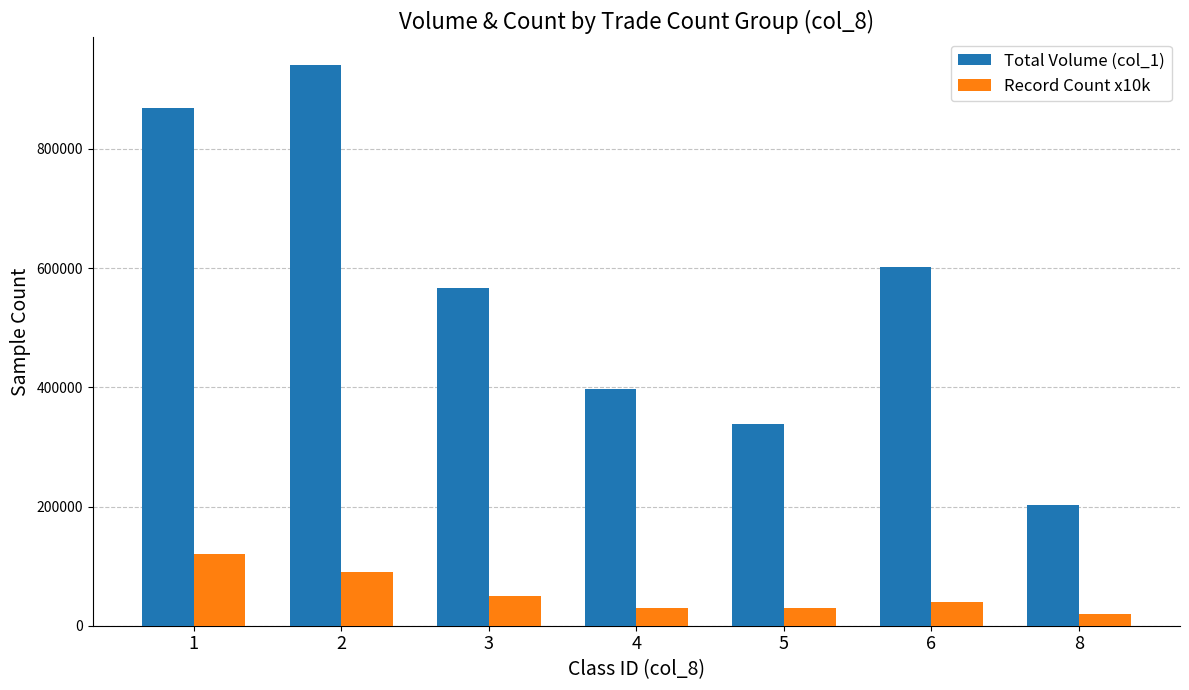

True or false: Record Count x10k has a value of 50000 at 3.

True